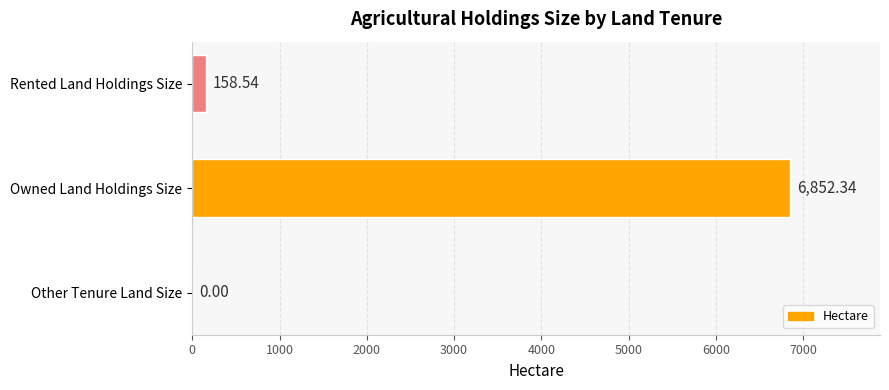

At which label is the value closest to 3426?

Rented Land Holdings Size